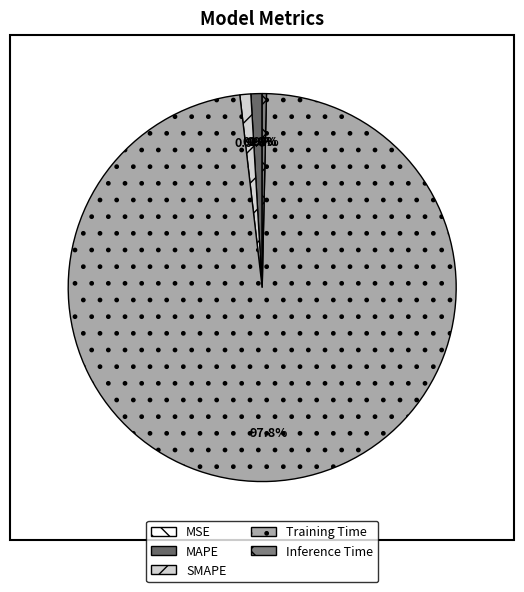

Which category has the biggest portion of the pie?

Training Time